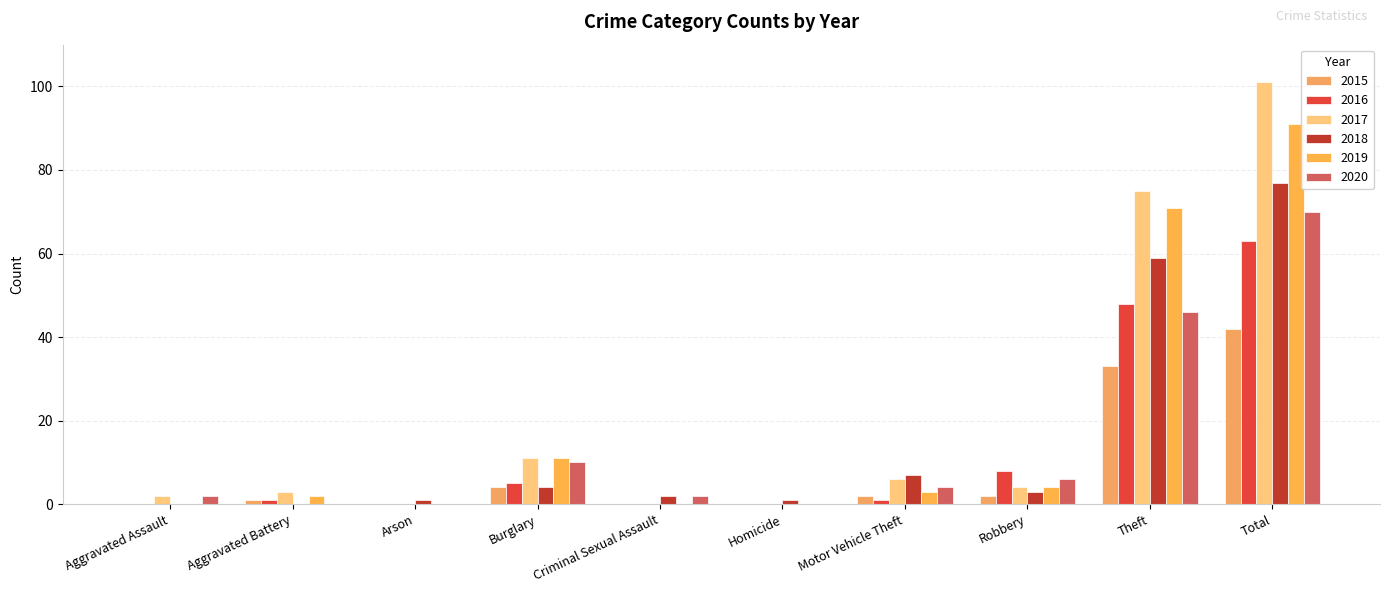

What is the difference between the maximum and minimum values in the 2015 series?

42